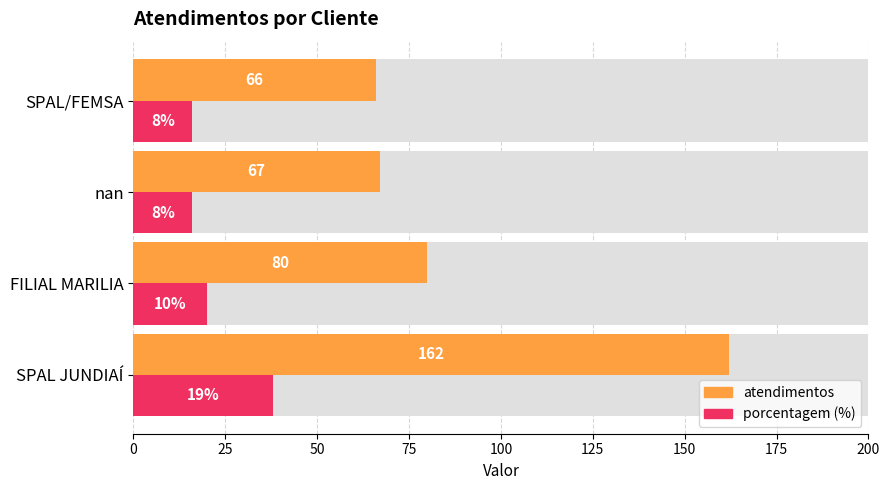

Which has a higher value, 50 or 75?

50